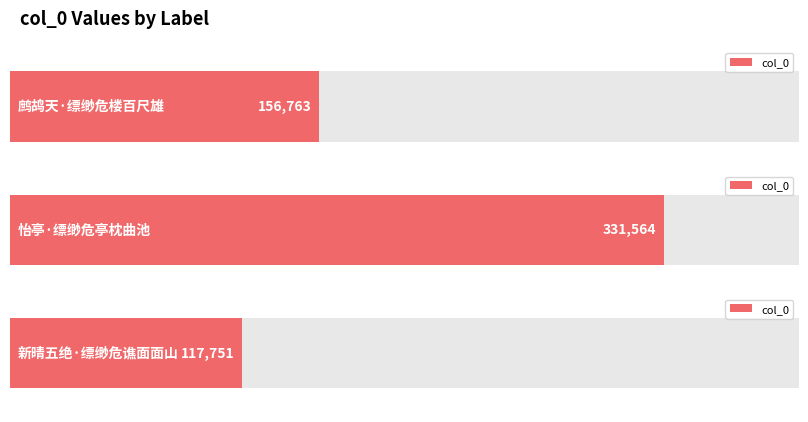

At which category does the chart reach its peak across all series?

怡亭·缥缈危亭枕曲池